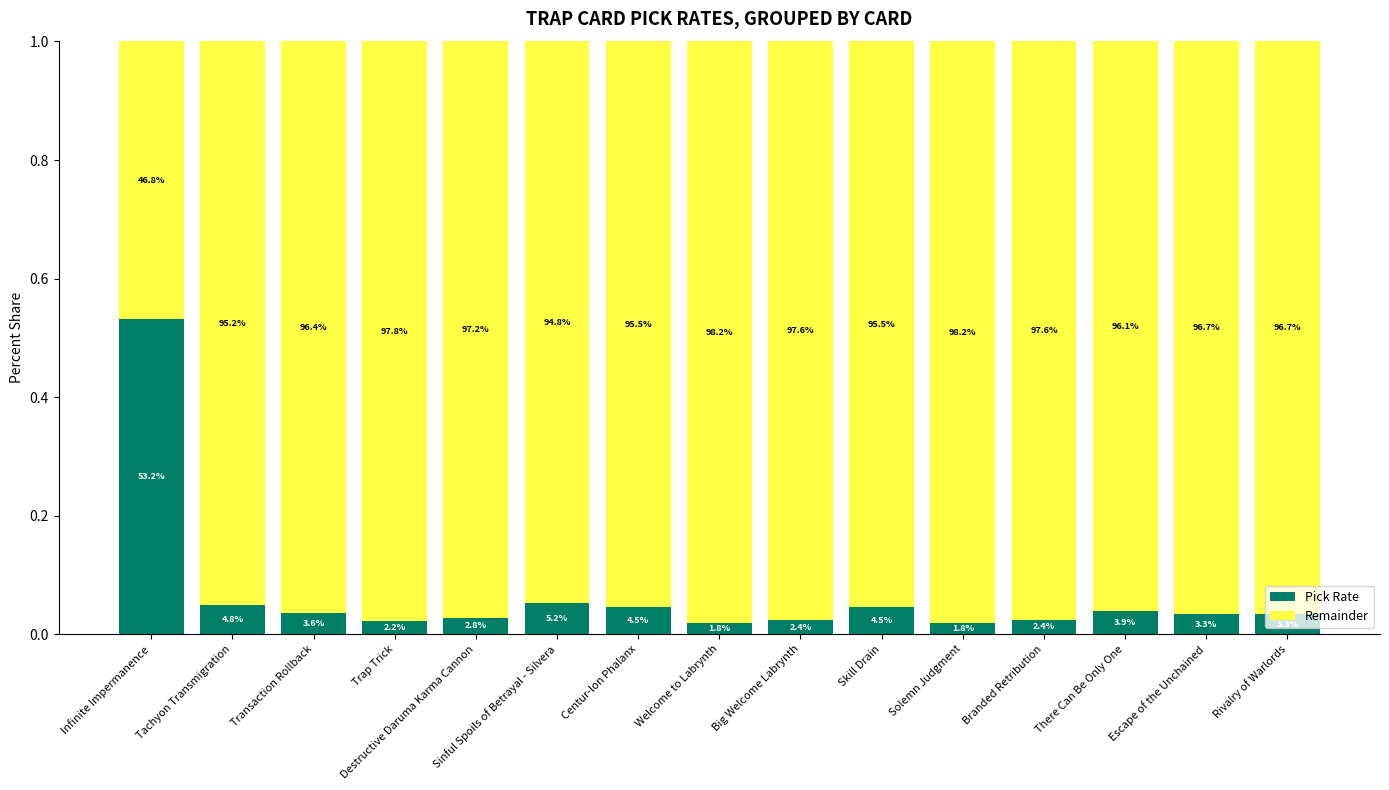

What is the label of the 1st bar from the left?

Infinite Impermanence